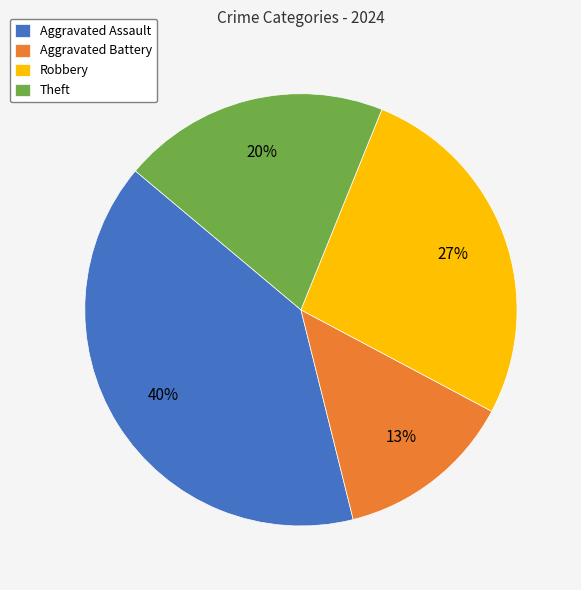

The Theft slice represents 20% of the pie. True or false?

True